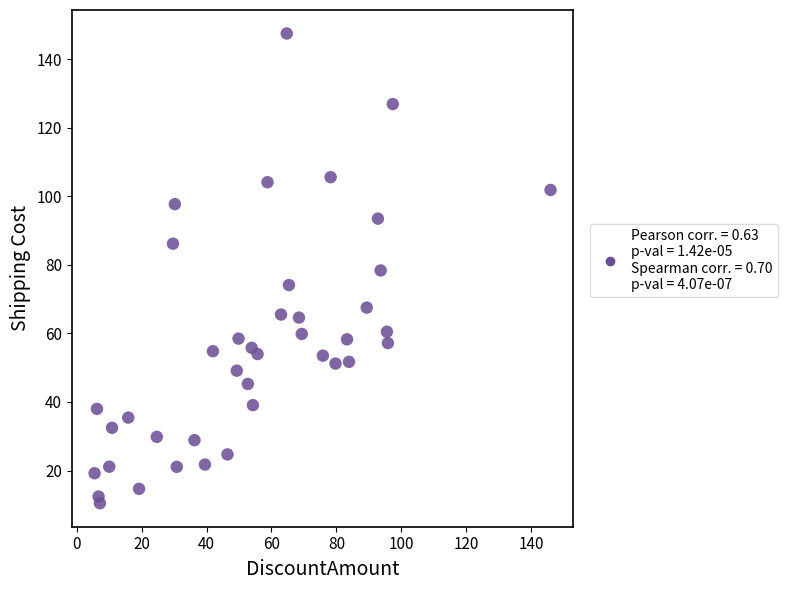

What is the range of X values (max minus min)?

140.4